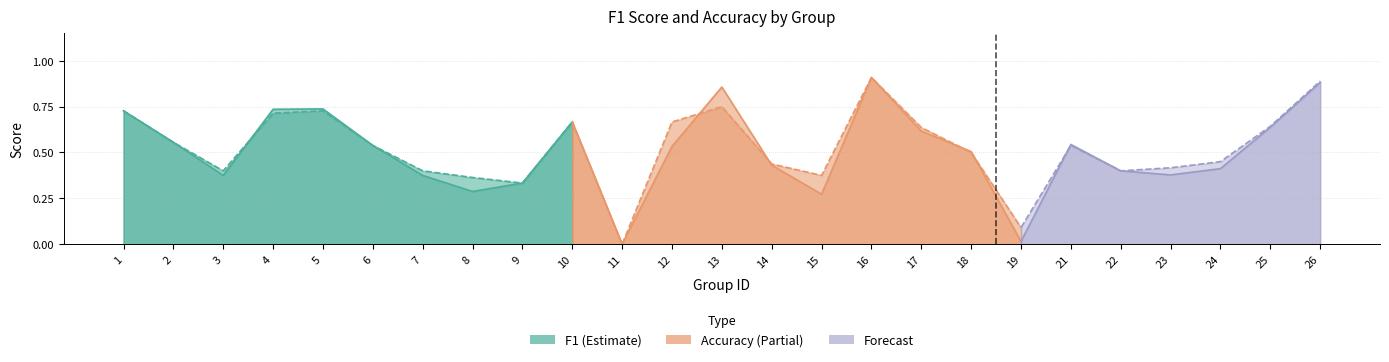

Rank the categories by f1 value from highest to lowest.

16, 26, 13, 5, 4, 1, 10, 25, 17, 2, 21, 6, 12, 18, 14, 24, 22, 23, 3, 7, 9, 8, 15, 19, 11